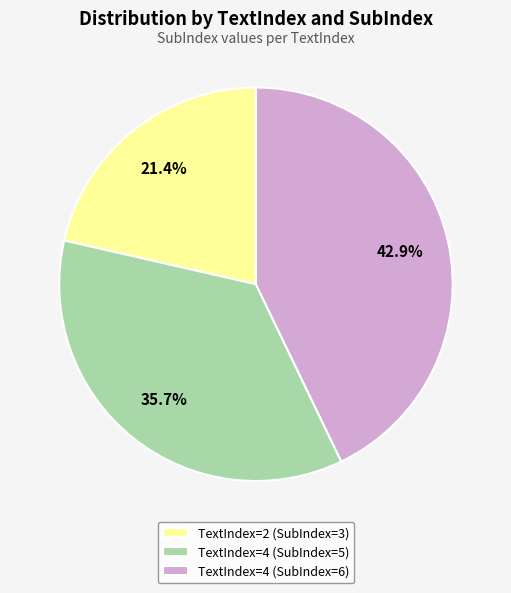

What is the smallest slice in the pie chart?

TextIndex=2 (SubIndex=3)